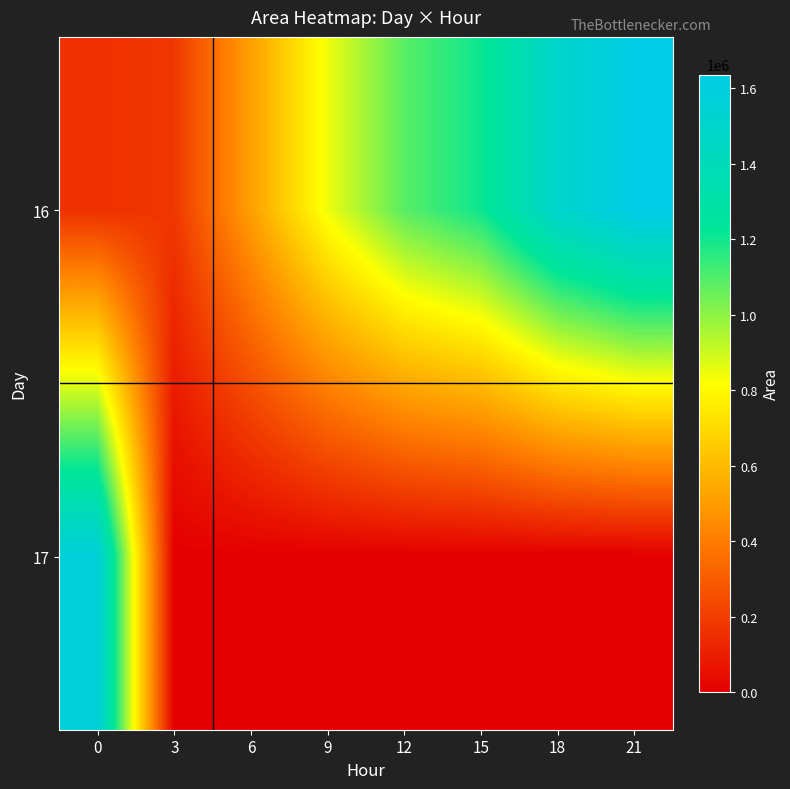

Reading right to left, what are all the values shown in this chart?

16: 21=1636250	18=1496250	15=1205000	12=1086875	9=845000	6=512500	3=178750	0=155625
17: 21=0	18=0	15=0	12=0	9=0	6=0	3=625	0=1573125